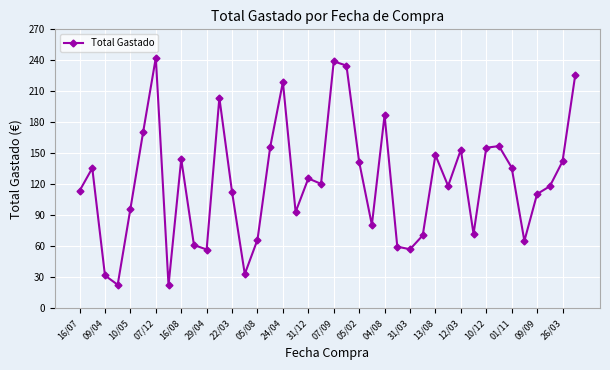

What is the maximum value shown in the chart?

242.6